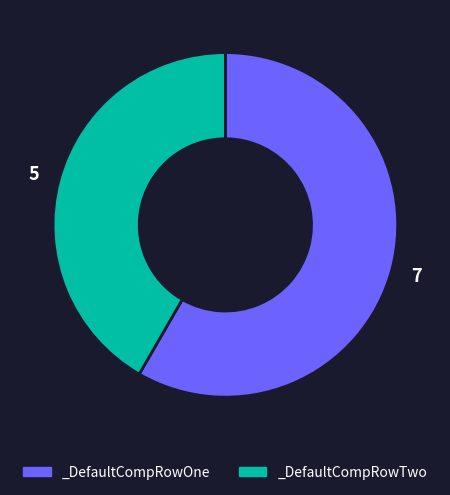

What is the largest slice in the pie chart?

_DefaultCompRowOne